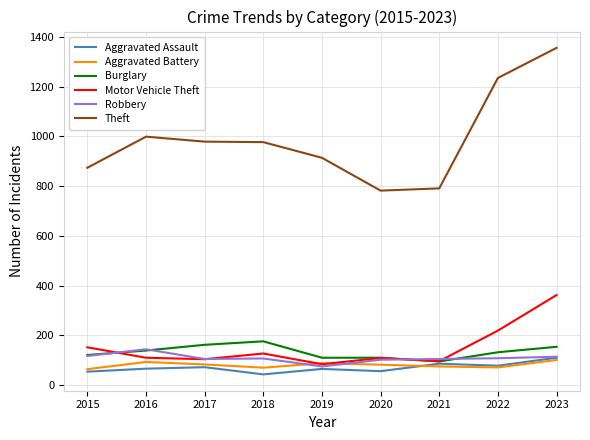

The value of Aggravated Assault at 2015 is 54. True or false?

True